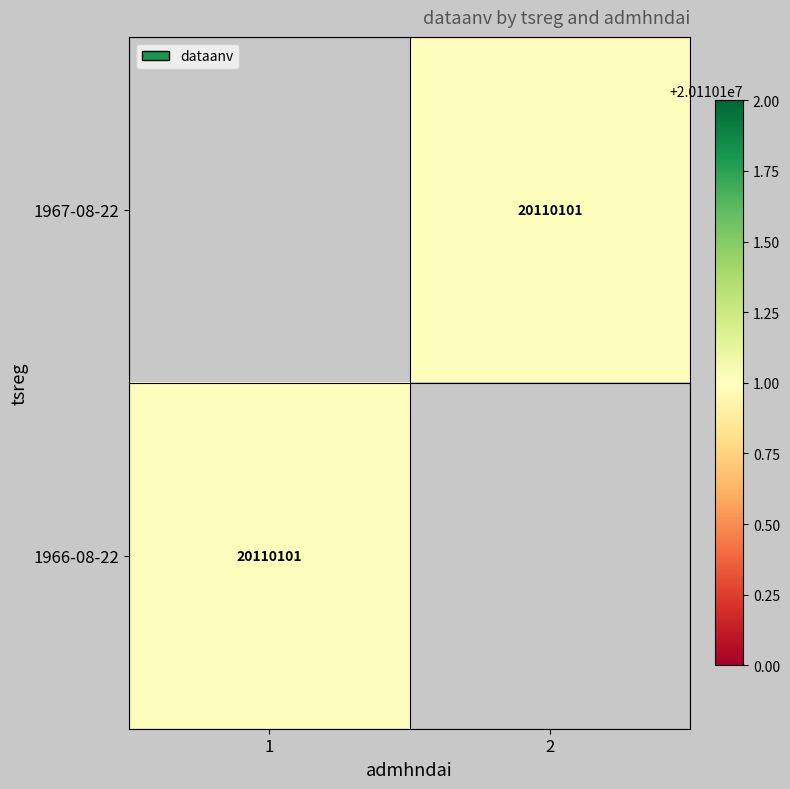

How many positive values does the 1967-08-22 series have?

1